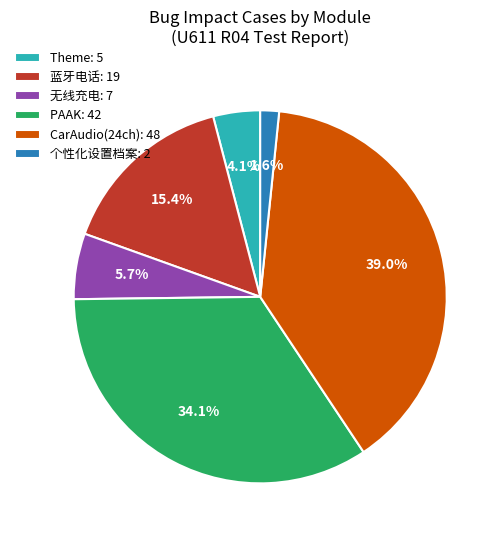

Rank the categories by value from lowest to highest.

个性化设置档案: 2, Theme: 5, 无线充电: 7, 蓝牙电话: 19, PAAK: 42, CarAudio(24ch): 48